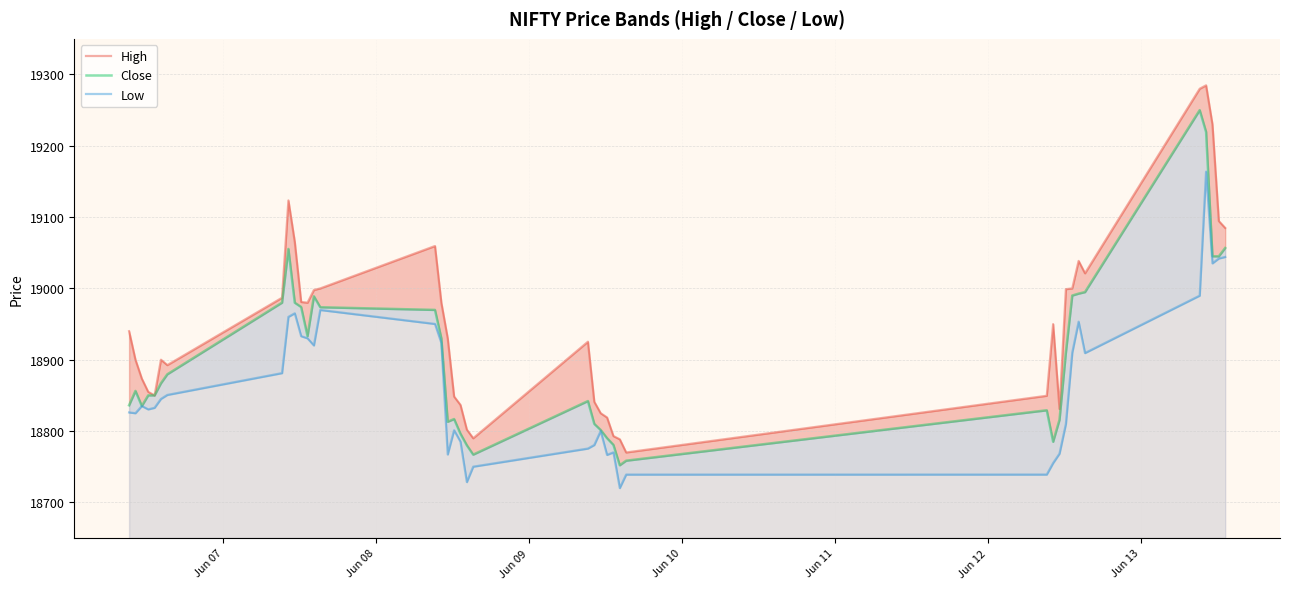

What is the sum of all High values?

758016.1